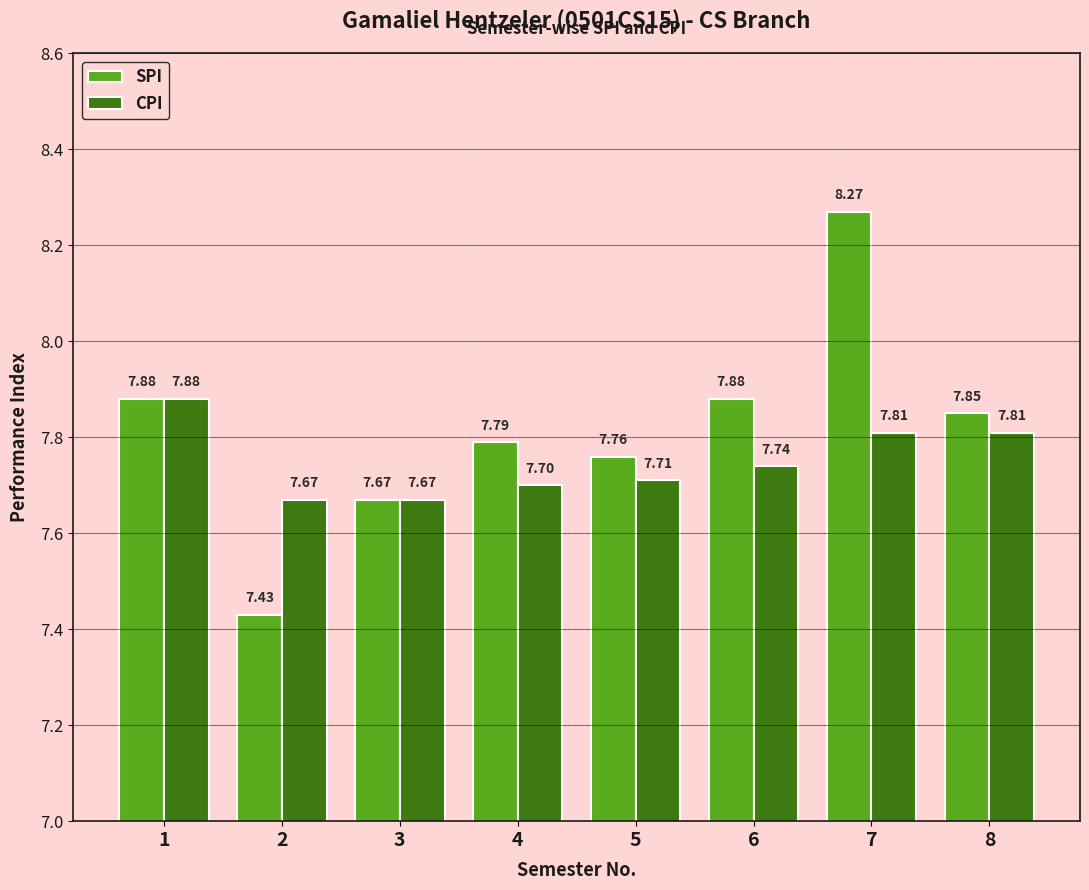

Which series has the largest range (max minus min)?

SPI